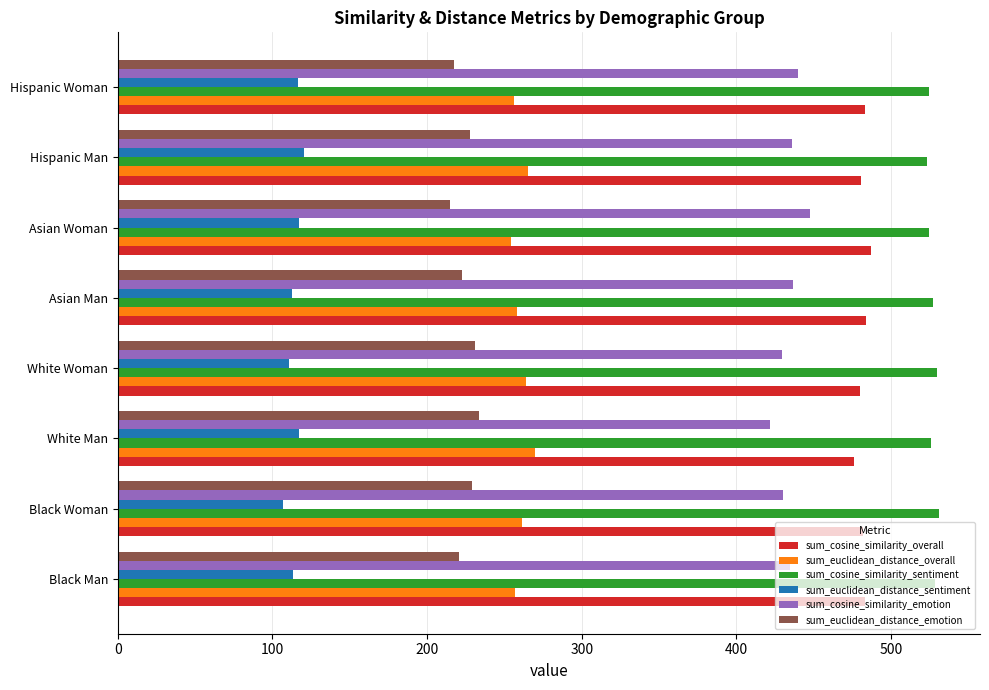

What is the total value across all series at Asian Woman?

2045.8